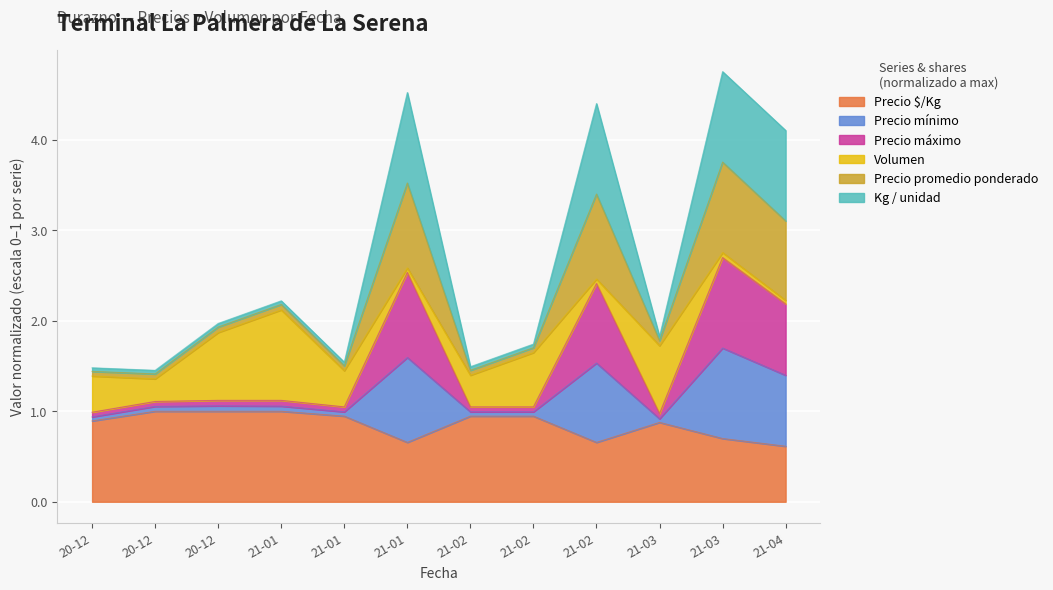

Where is the first local minimum for Precio máximo?

21-01